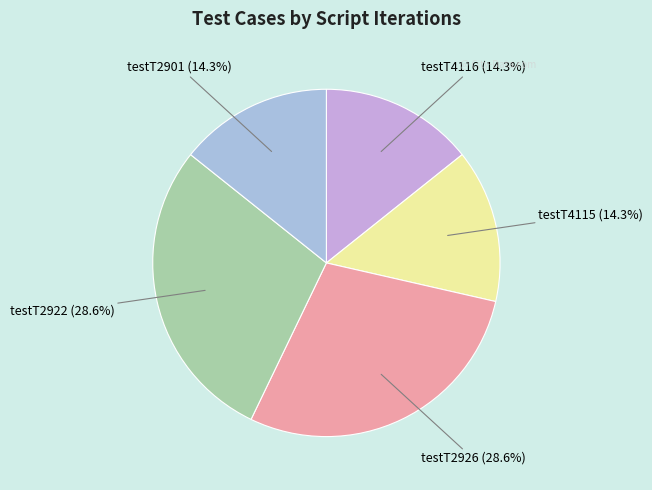

What percentage is the testT2901 slice, to the nearest percent?

14%